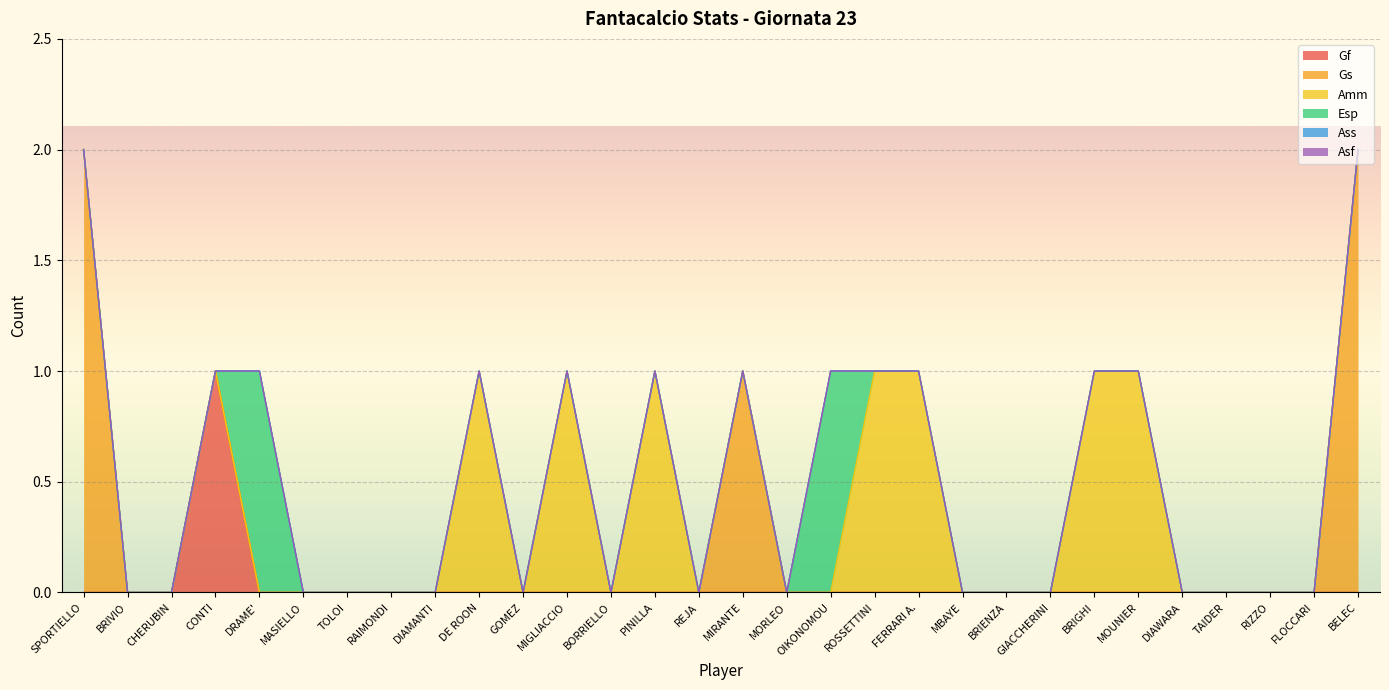

What is the highest value of the Amm series?

1